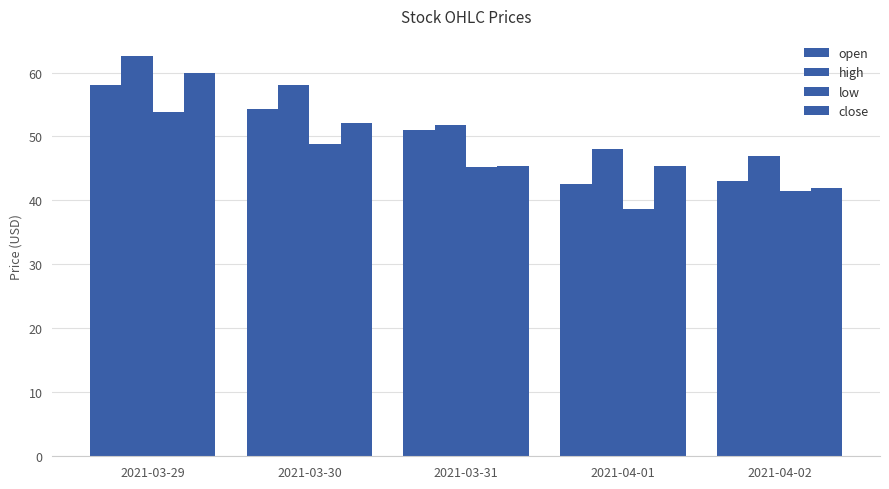

What value does the open series have at 2021-03-31?

51.0